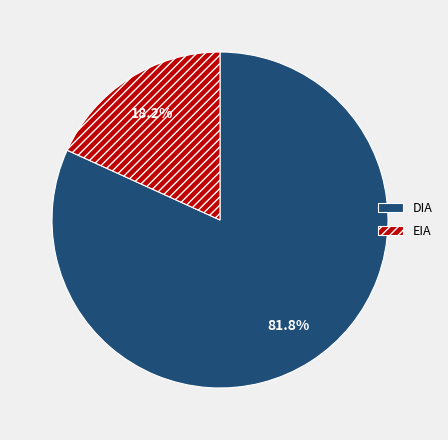

Rank the categories by value from highest to lowest.

DIA, EIA